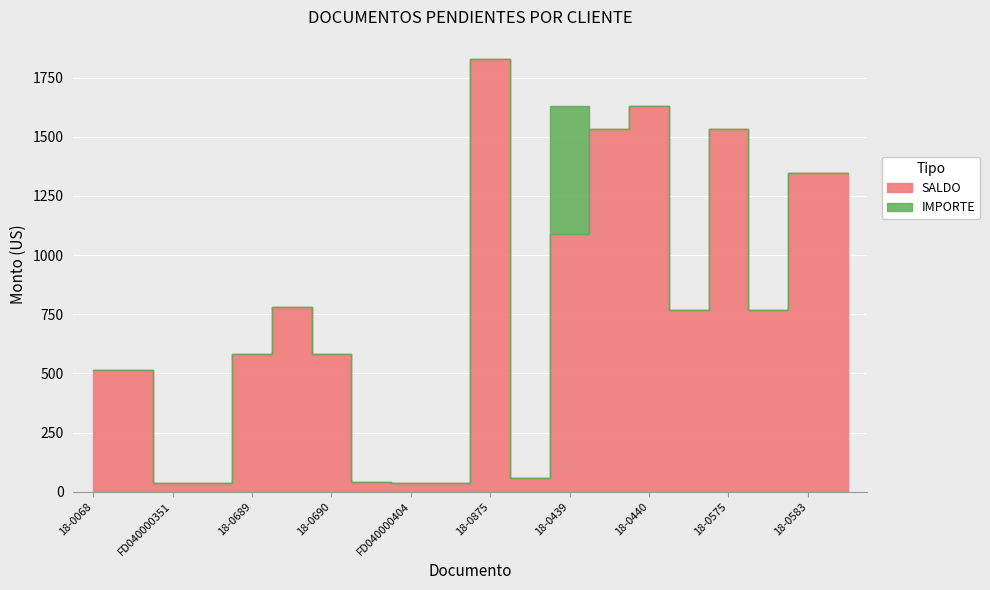

What is the sum of all SALDO values?

15069.1